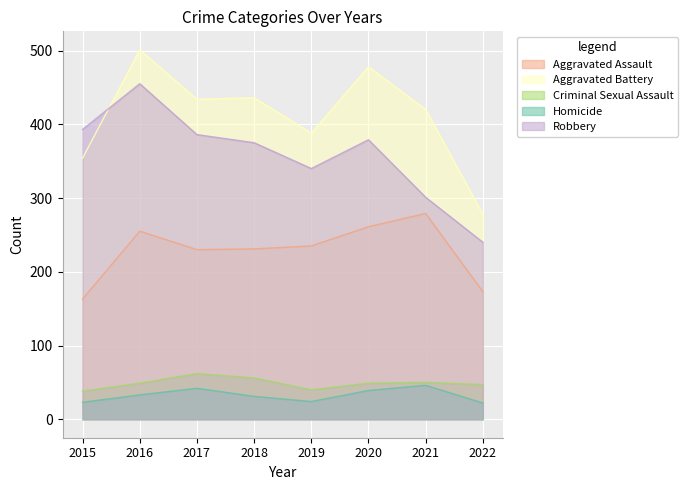

Which series has the largest range (max minus min)?

Aggravated Battery